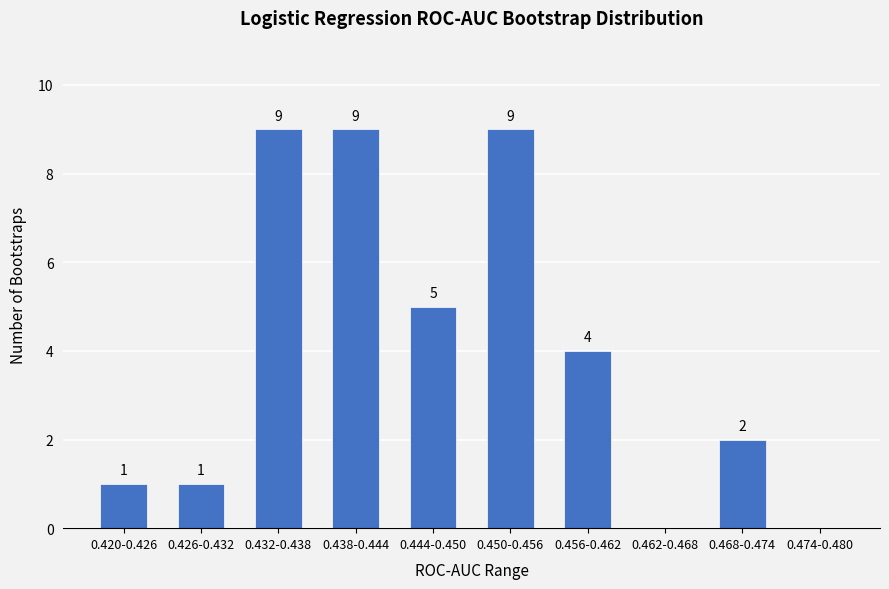

Reading left to right, transcribe all the data shown in this chart.

0.420-0.426=1	0.426-0.432=1	0.432-0.438=9	0.438-0.444=9	0.444-0.450=5	0.450-0.456=9	0.456-0.462=4	0.462-0.468=0	0.468-0.474=2	0.474-0.480=0